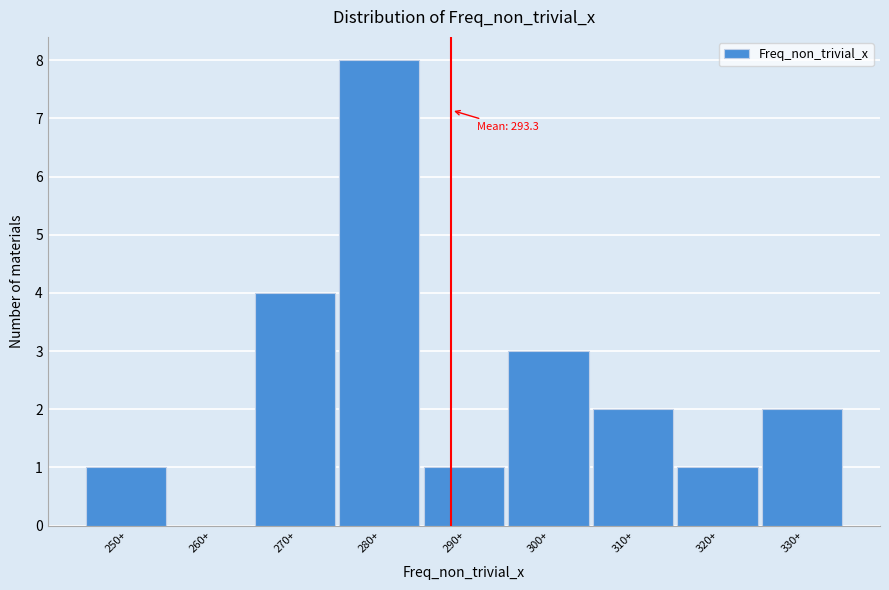

Reading left to right, list all the values displayed in this chart.

250+=1	260+=0	270+=4	280+=8	290+=1	300+=3	310+=2	320+=1	330+=2